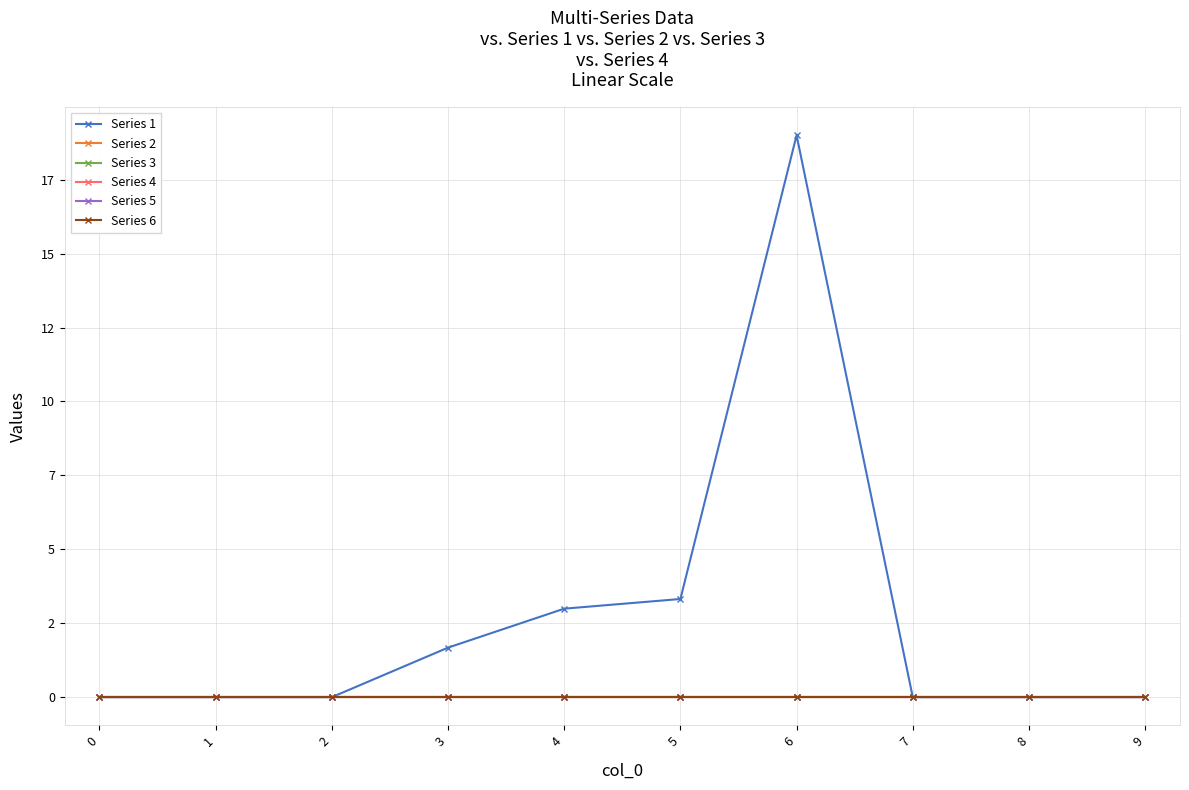

List the series in order of their peak value, highest first.

Series 1, Series 2, Series 3, Series 4, Series 5, Series 6